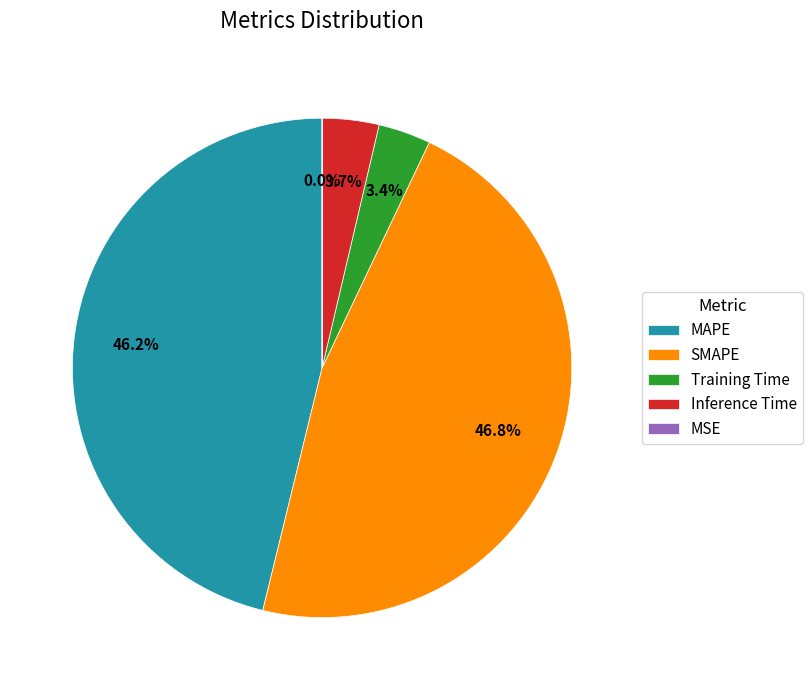

To the nearest percent, what percentage of the pie is SMAPE?

47%